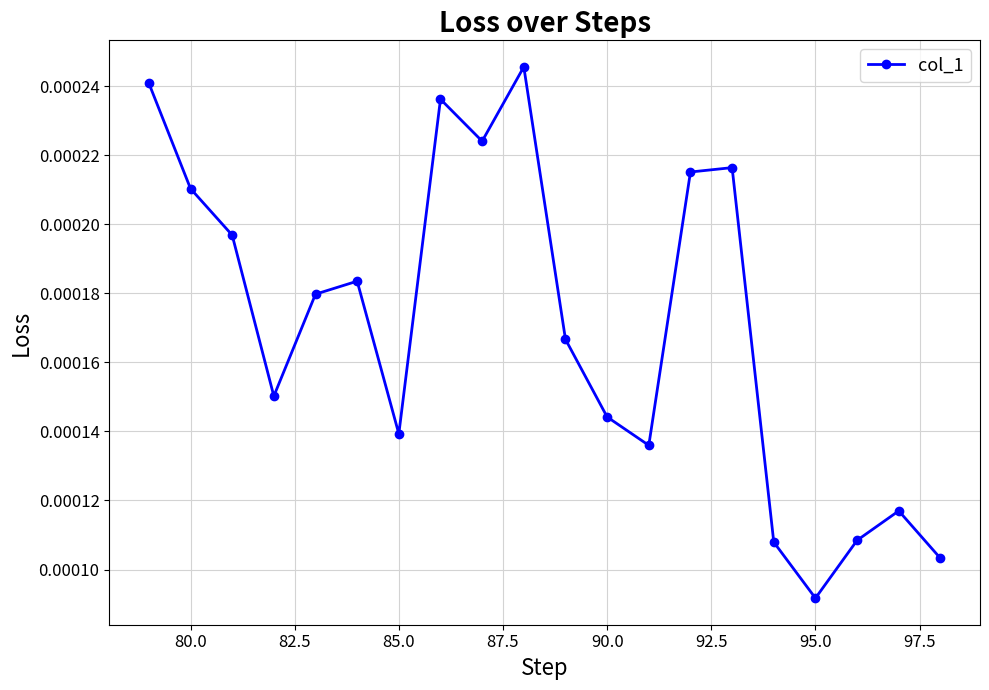

How many points are higher than both their immediate neighbors (excluding endpoints)?

5